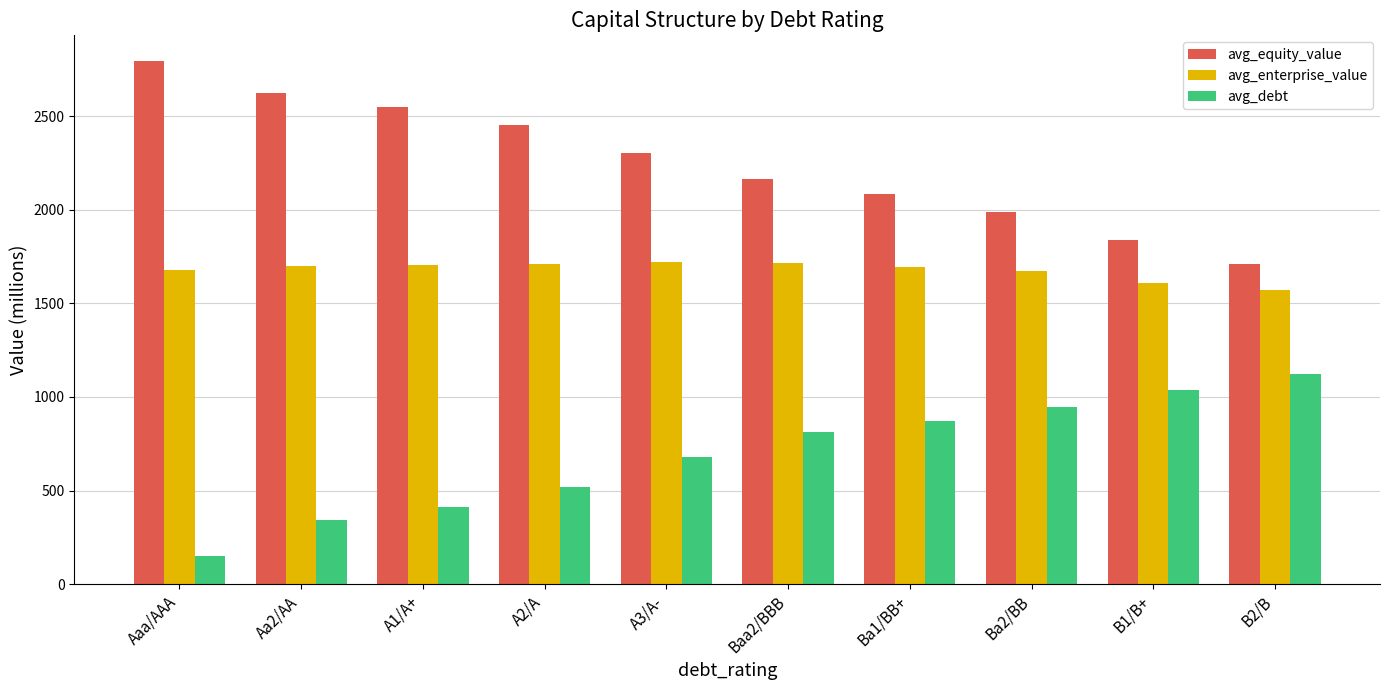

How many distinct data groups are displayed?

3